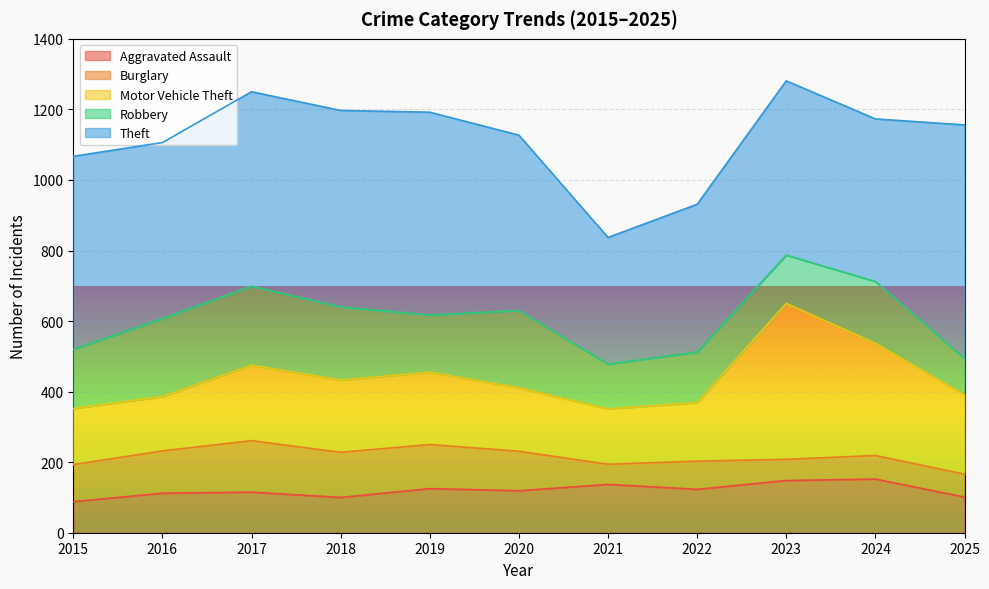

Reading left to right, list all the values displayed in this chart.

Aggravated Assault: 2015=88	2016=112	2017=115	2018=100	2019=125	2020=119	2021=137	2022=123	2023=148	2024=152	2025=101
Burglary: 2015=105	2016=120	2017=146	2018=128	2019=125	2020=112	2021=57	2022=80	2023=60	2024=67	2025=65
Motor Vehicle Theft: 2015=159	2016=154	2017=214	2018=205	2019=205	2020=180	2021=157	2022=166	2023=442	2024=318	2025=225
Robbery: 2015=168	2016=221	2017=224	2018=207	2019=162	2020=219	2021=127	2022=143	2023=137	2024=175	2025=103
Theft: 2015=547	2016=499	2017=551	2018=557	2019=575	2020=497	2021=359	2022=419	2023=494	2024=461	2025=662